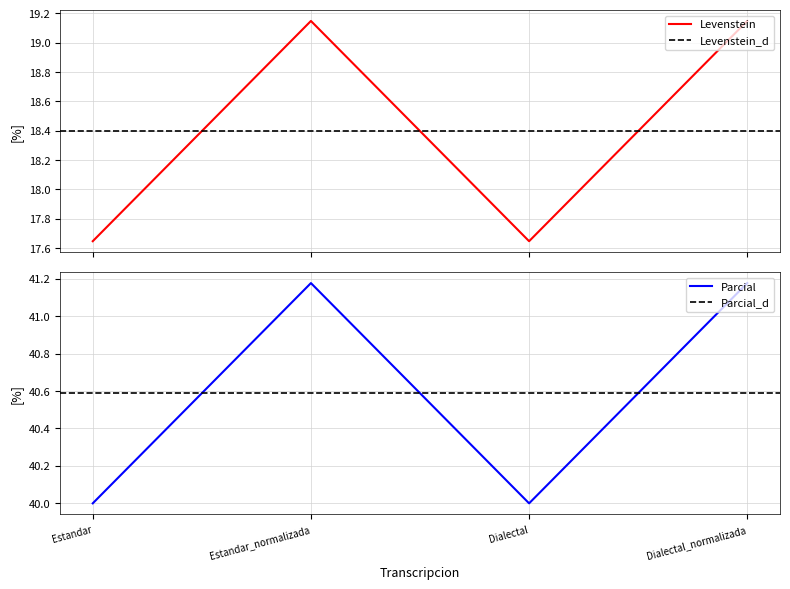

True or false: Parcial and Levenstein intersect in this chart.

False